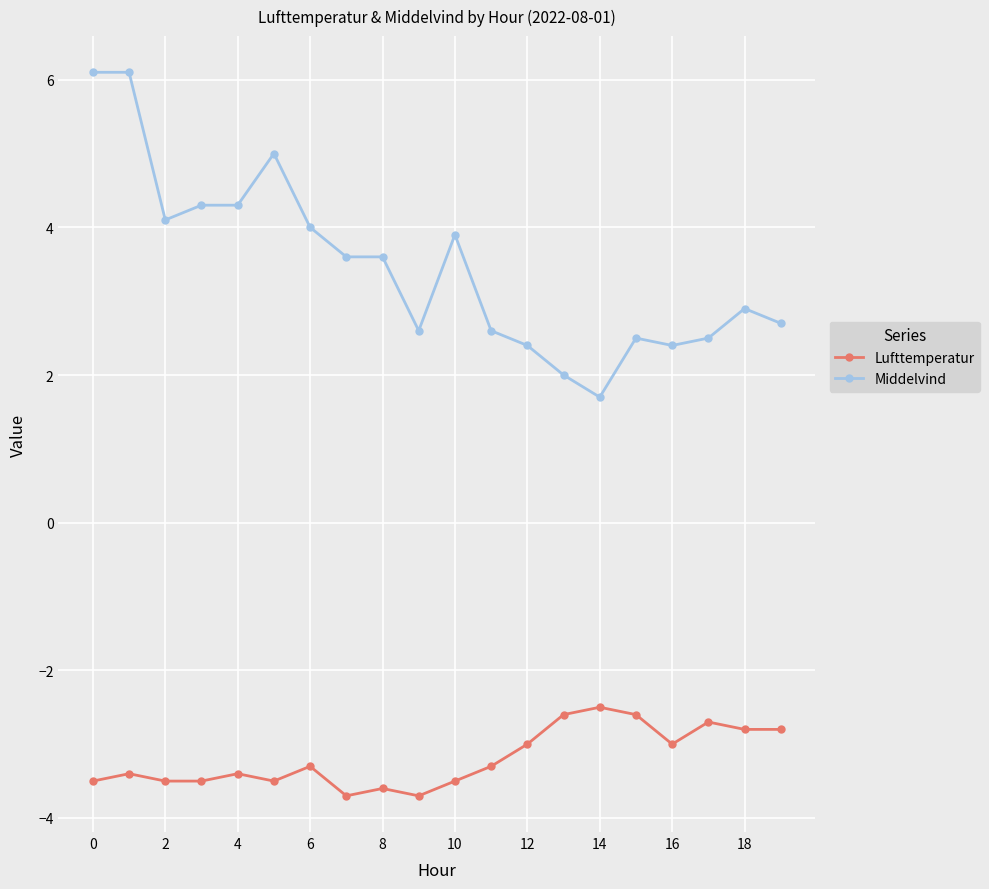

How many lines are shown in the chart?

2